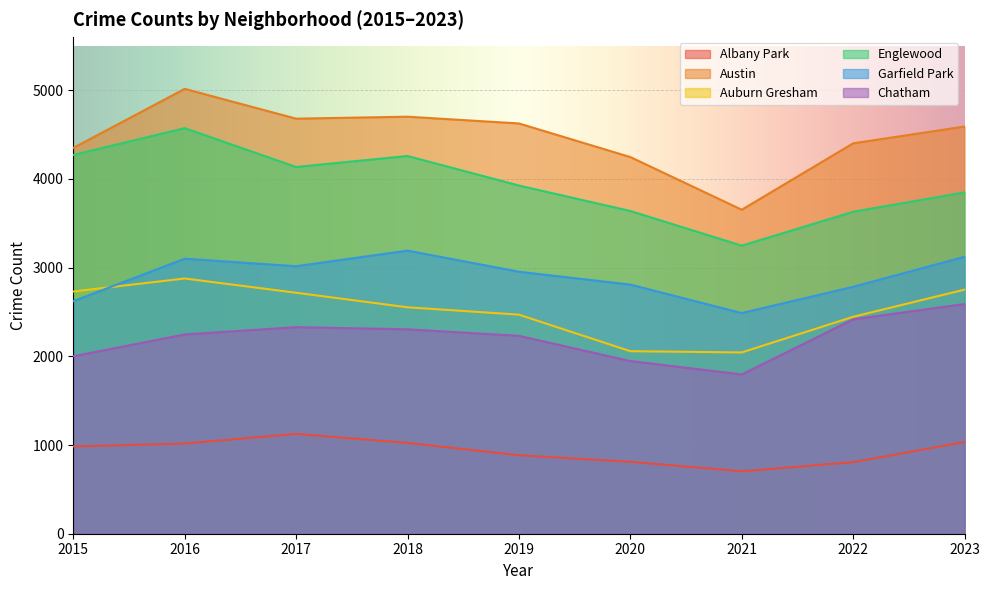

The value of Garfield Park at 2020 is 1669. True or false?

False